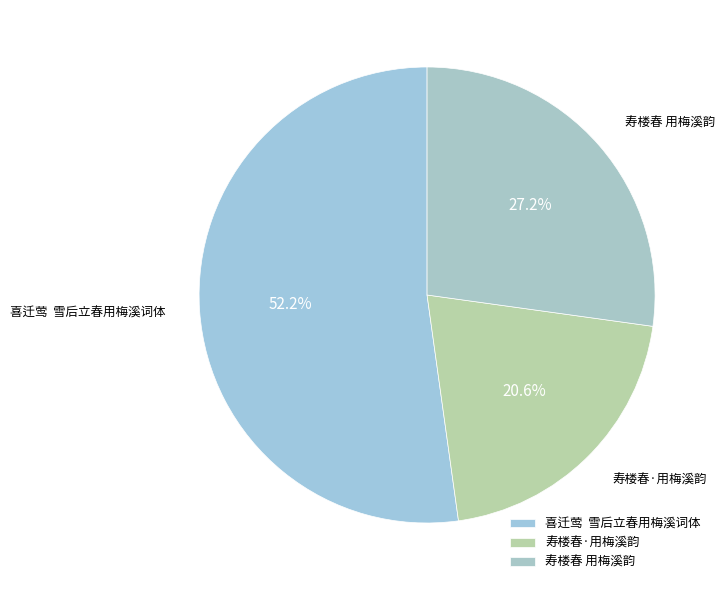

Combined, do 寿楼春·用梅溪韵 and 寿楼春 用梅溪韵 account for over 50%?

No